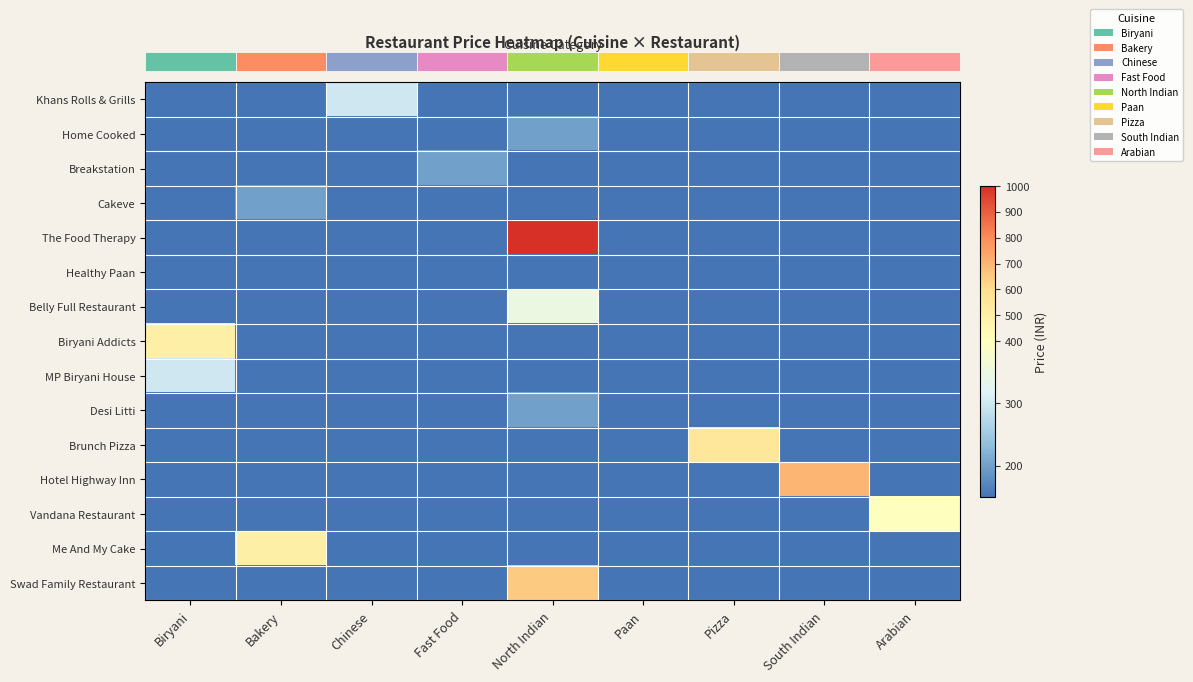

Reading right to left, what are all the values shown in this chart?

row_0: 0	0	0	0	0	0	300	0	0
row_1: 0	0	0	0	200	0	0	0	0
row_2: 0	0	0	0	0	200	0	0	0
row_3: 0	0	0	0	0	0	0	200	0
row_4: 0	0	0	0	1000	0	0	0	0
row_5: 0	0	0	150	0	0	0	0	0
row_6: 0	0	0	0	350	0	0	0	0
row_7: 0	0	0	0	0	0	0	0	500
row_8: 0	0	0	0	0	0	0	0	300
row_9: 0	0	0	0	200	0	0	0	0
row_10: 0	0	550	0	0	0	0	0	0
row_11: 0	700	0	0	0	0	0	0	0
row_12: 400	0	0	0	0	0	0	0	0
row_13: 0	0	0	0	0	0	0	500	0
row_14: 0	0	0	0	650	0	0	0	0